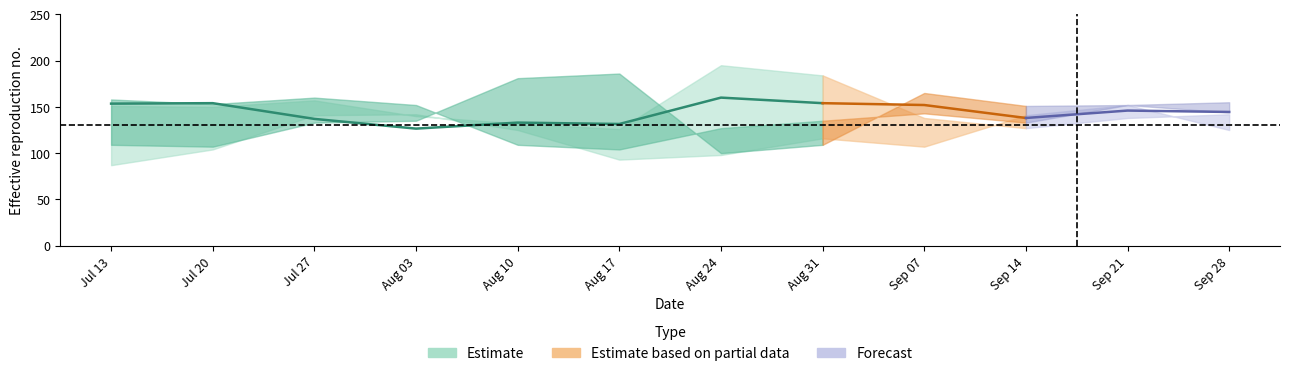

Rank the categories by H value from lowest to highest.

0, 6, 7, 5, 8, 1, 4, 11, 2, 3, 9, 10